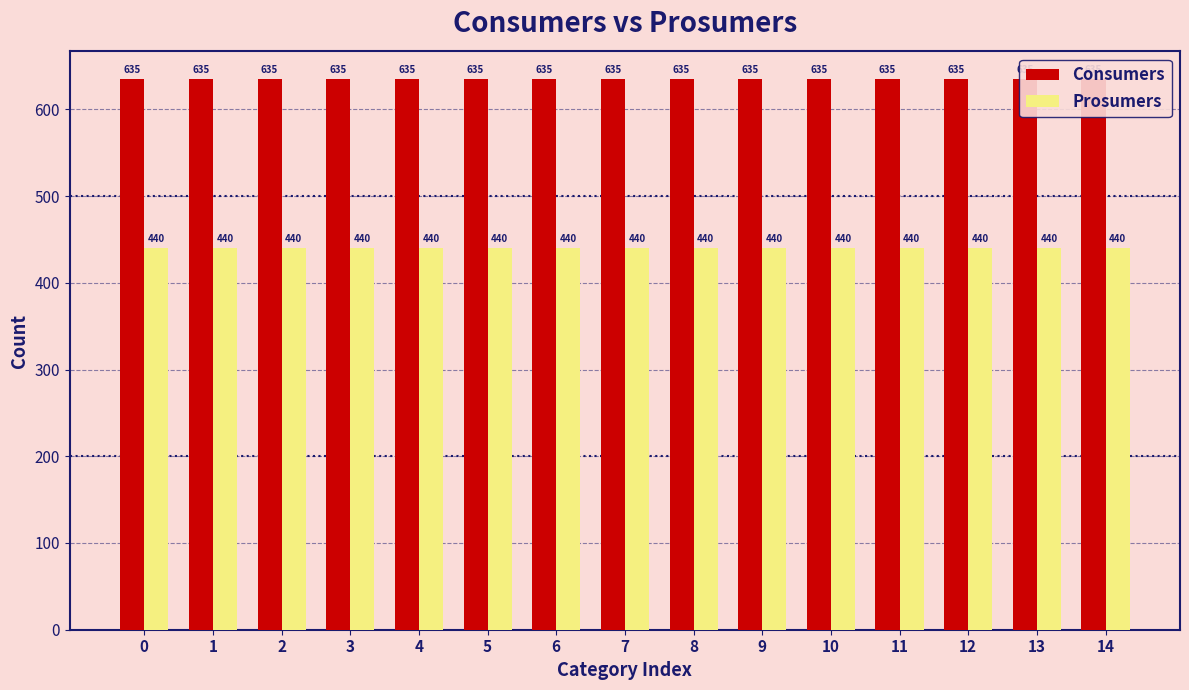

Read the Consumers value at 8.

635